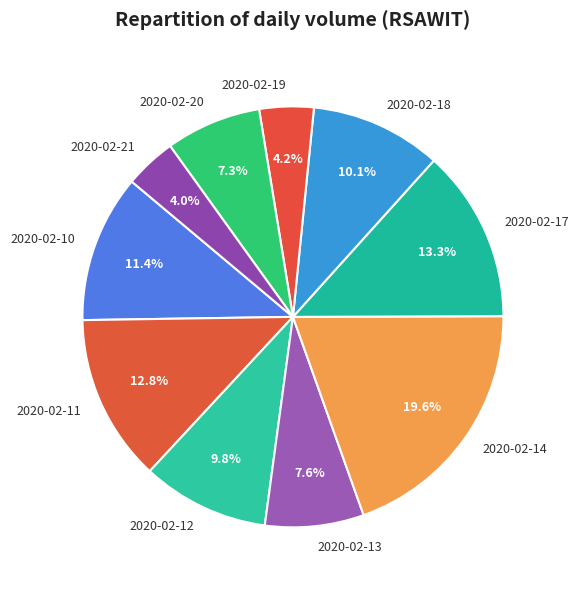

Which category has the biggest portion of the pie?

2020-02-14